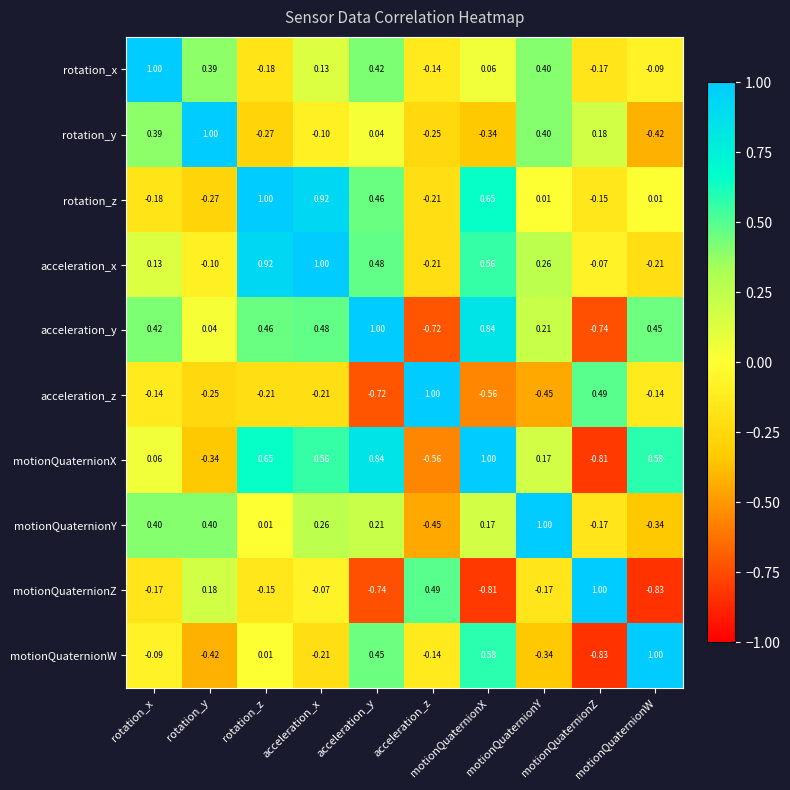

How many data points does each series have?

10